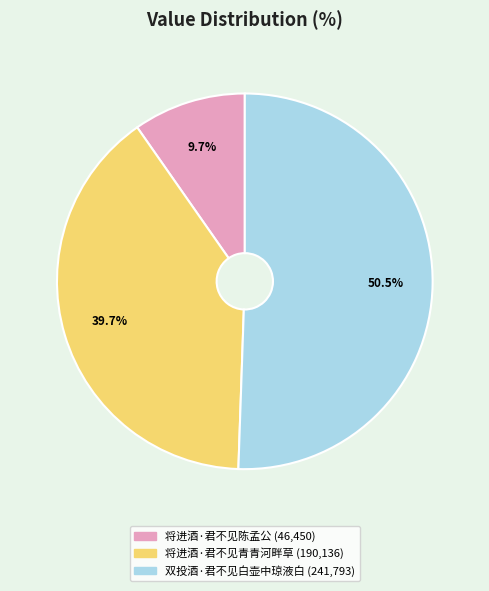

How much of the chart is everything except 将进酒·君不见青青河畔草?

60.3%